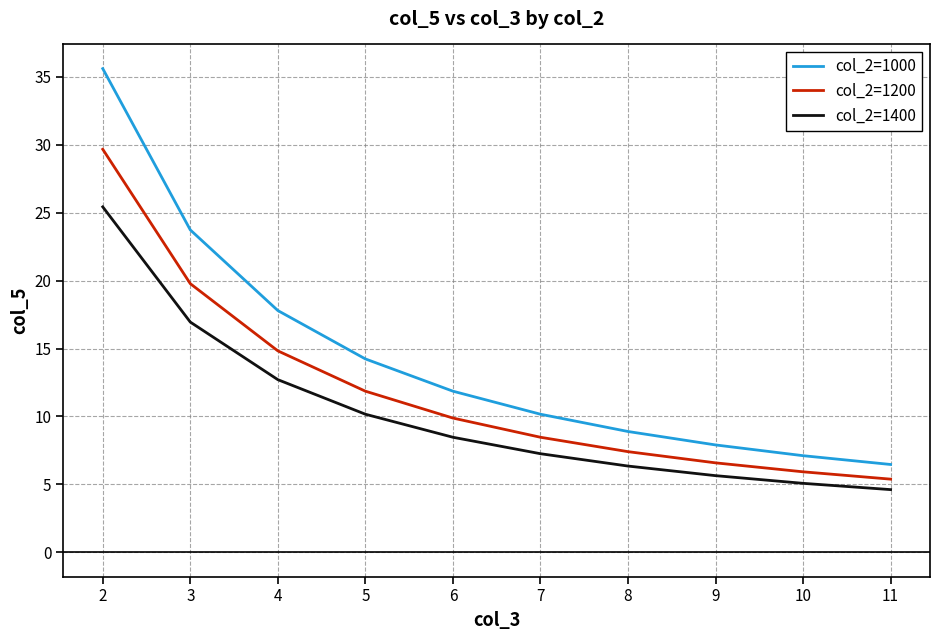

True or false: col_2=1200 and col_2=1400 cross at least once.

False